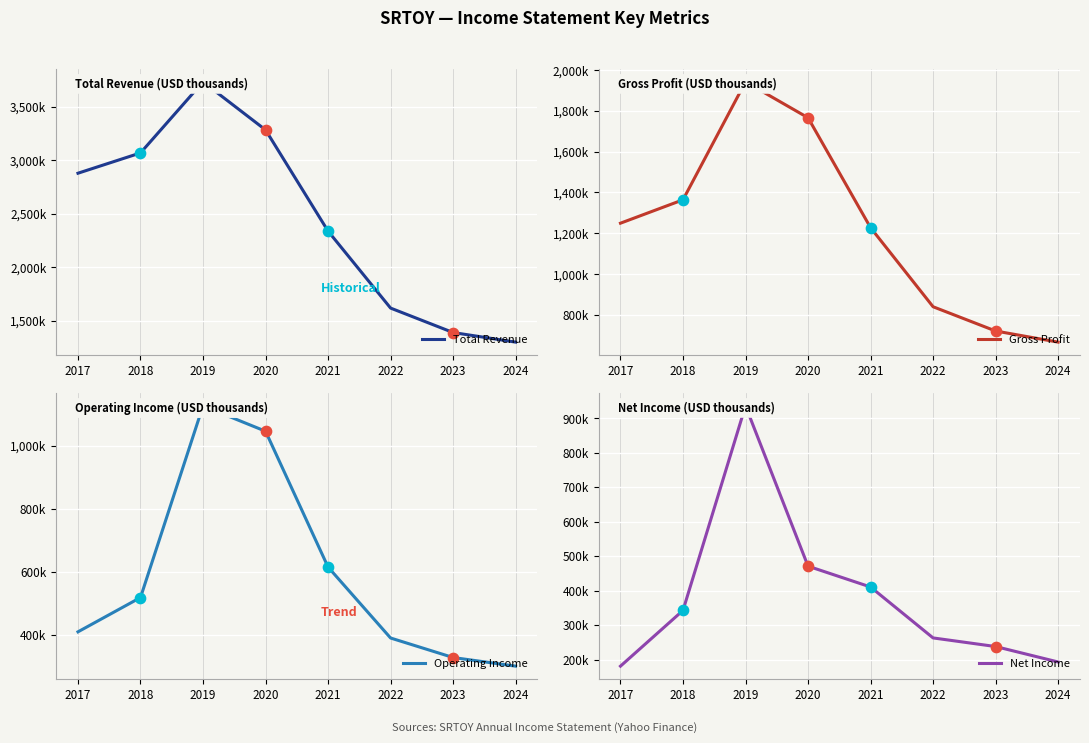

Which series reaches the maximum Y coordinate?

Total Revenue